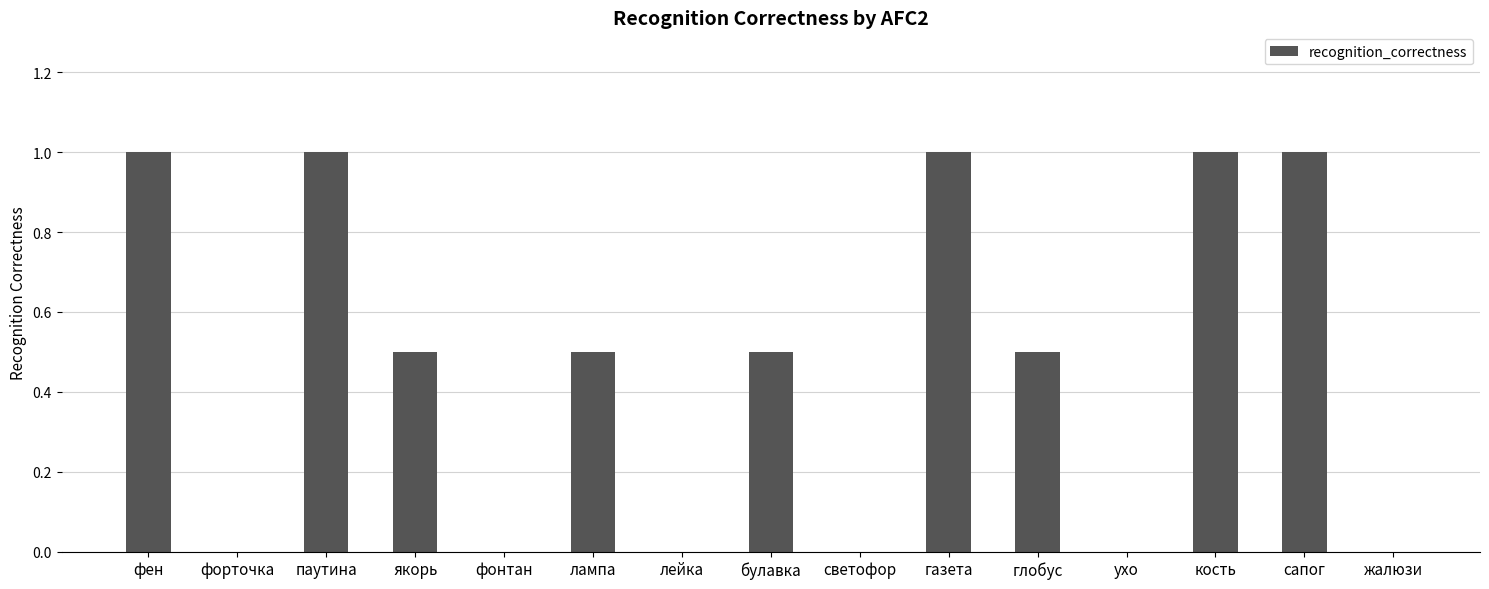

What is the sum of all values?

7.0